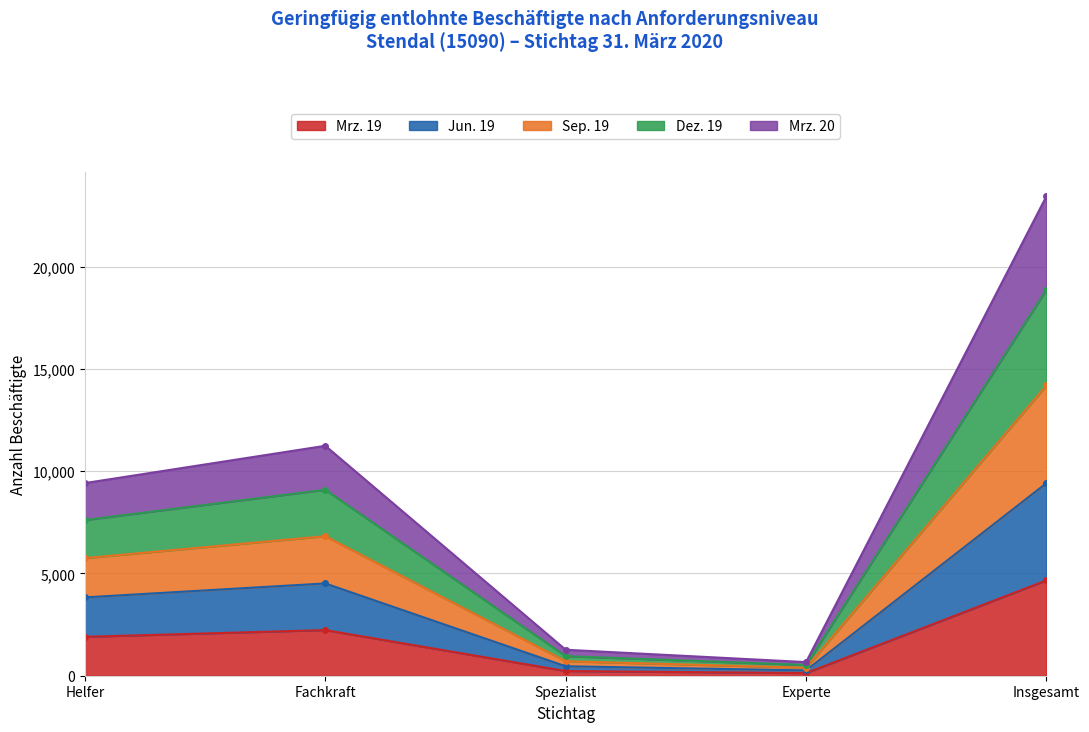

Which series changed the most between Fachkraft and Spezialist?

Dez. 19